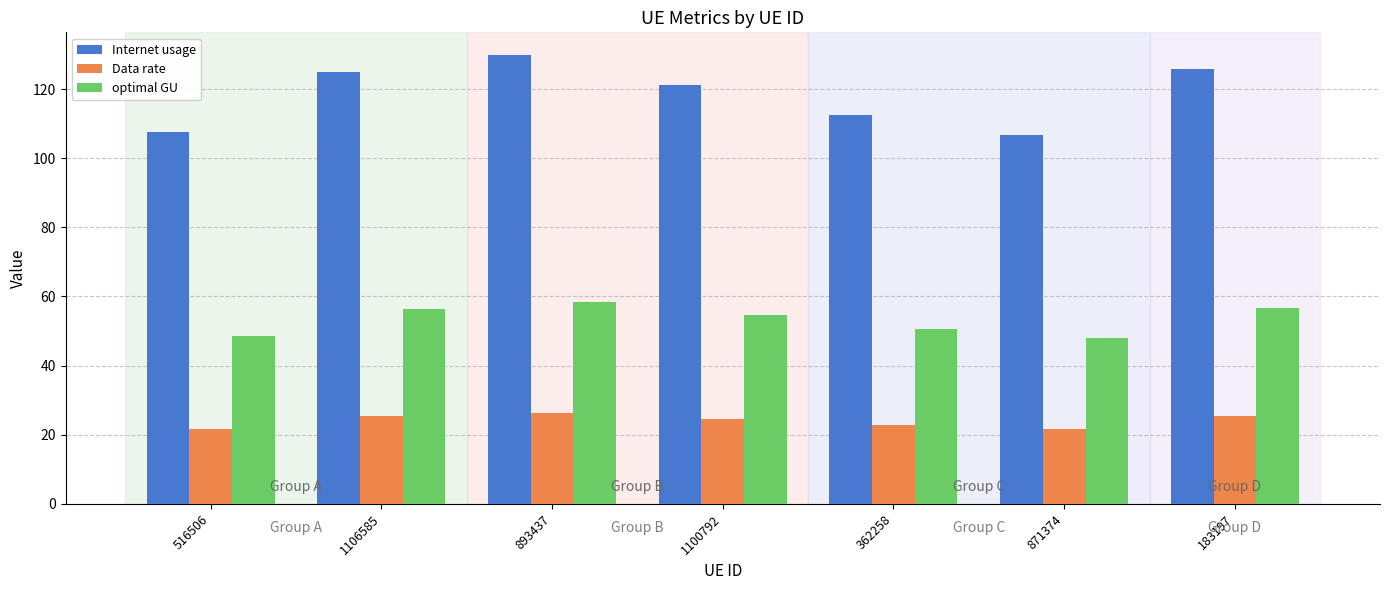

Rank the series at 1100792 from lowest to highest value.

Data rate, optimal GU, Internet usage